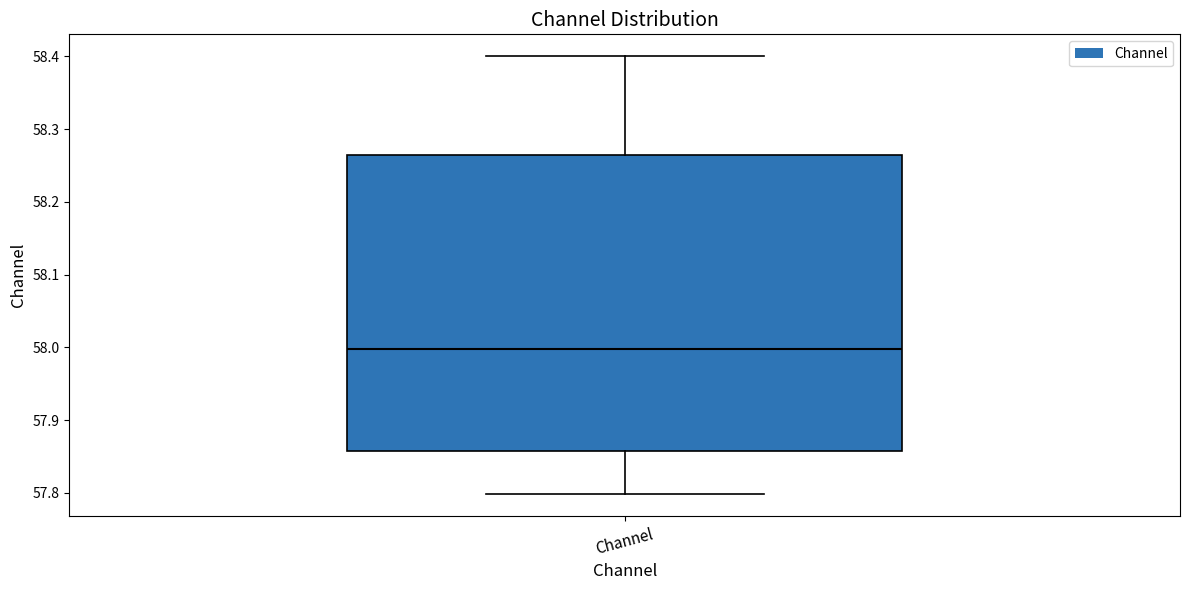

Read this box plot against the y-axis: the position of the median line, the range covered by the box, and the ends of both whiskers. The values are not printed on the chart, so give them approximately, as read against the axis.

median 58.00, box 57.86 to 58.26, whiskers 57.80 to 58.40